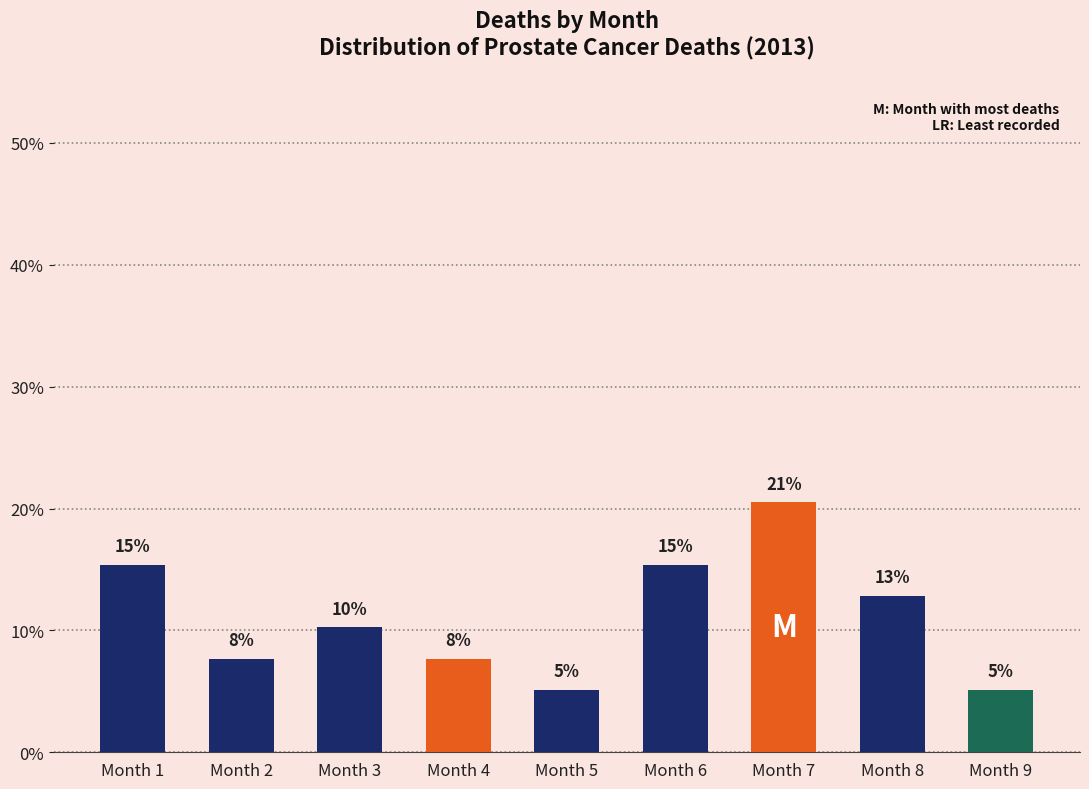

Does the chart contain any negative values?

No